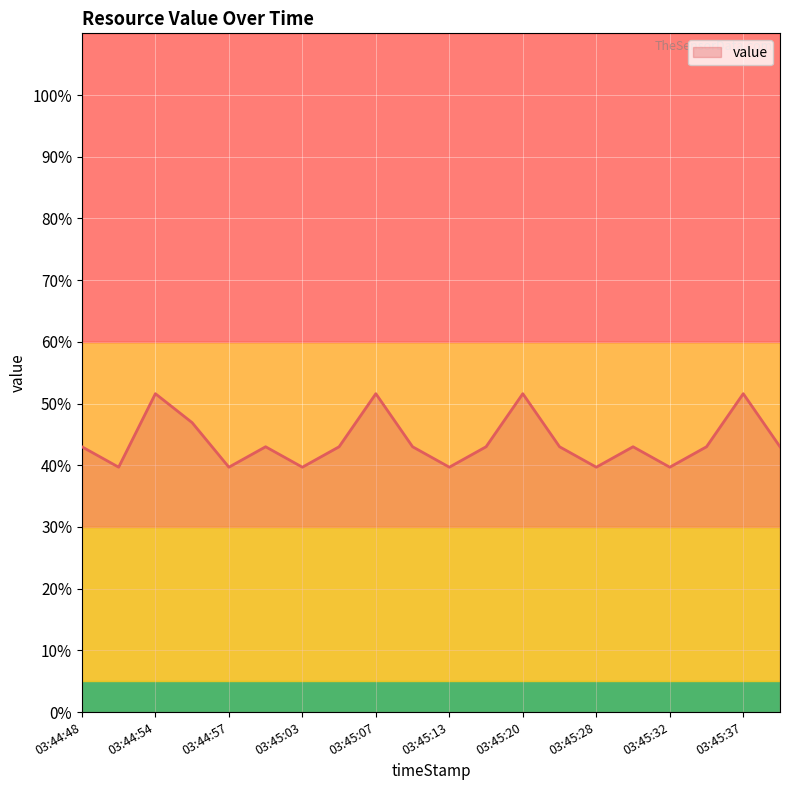

What is the average value?

43.9